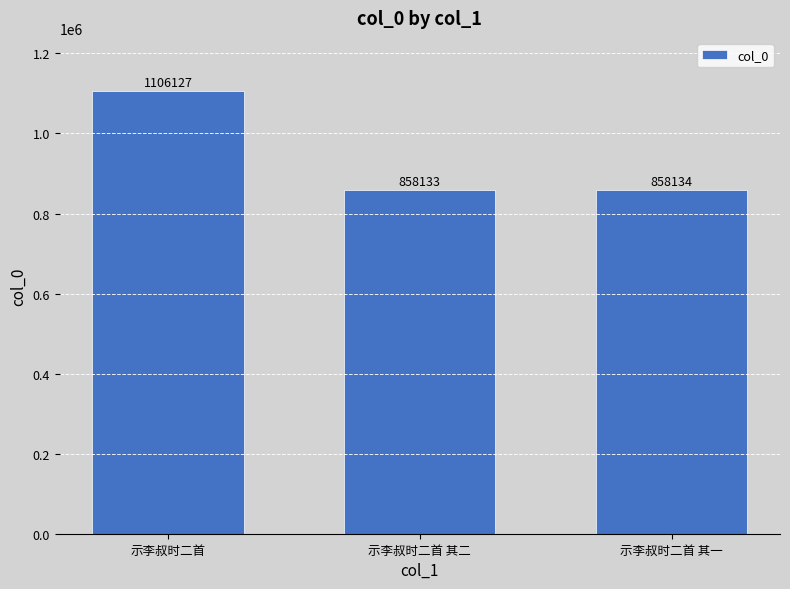

Reading left to right, what are all the values shown in this chart?

1106127	858133	858134